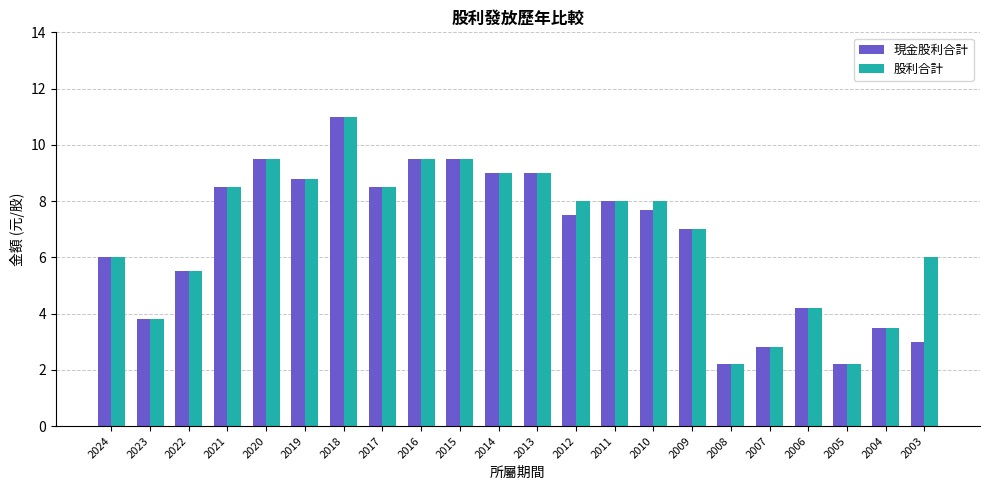

At how many categories does at least one series exceed 2?

22